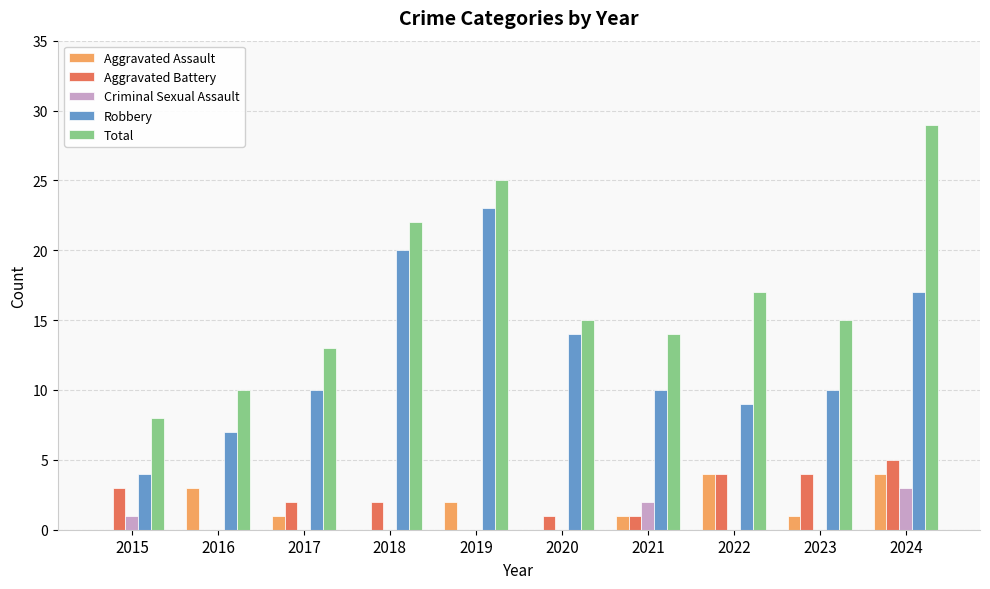

What is the average value of the Total series?

17